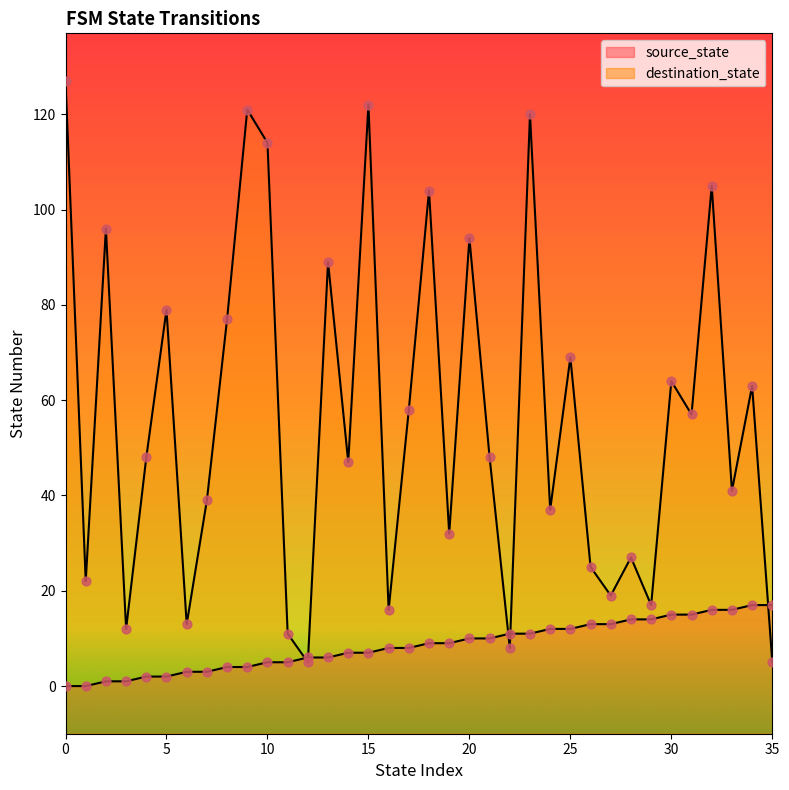

At how many categories does at least one series exceed 108?

5